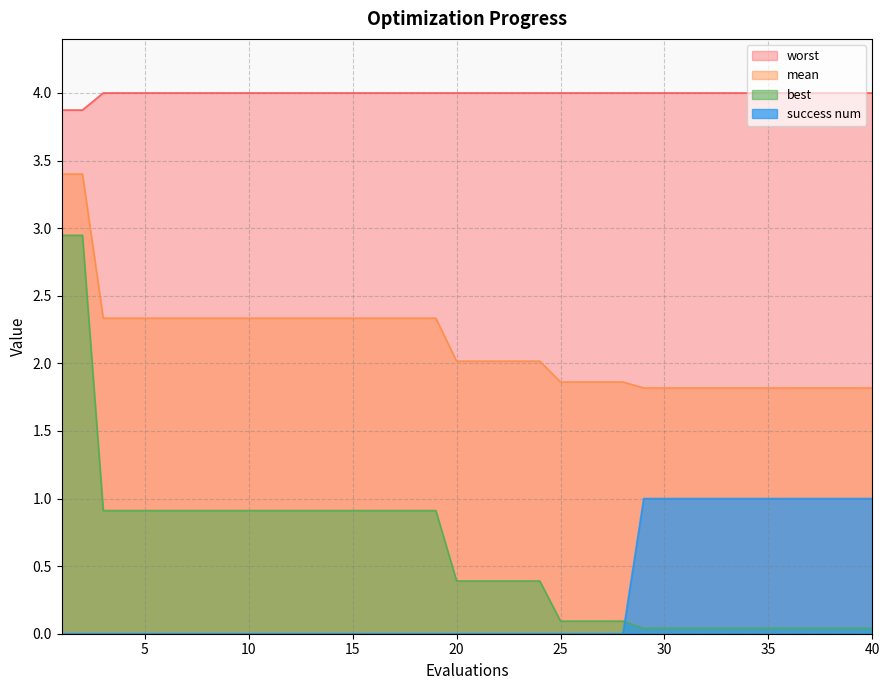

True or false: mean and best cross at least once.

False